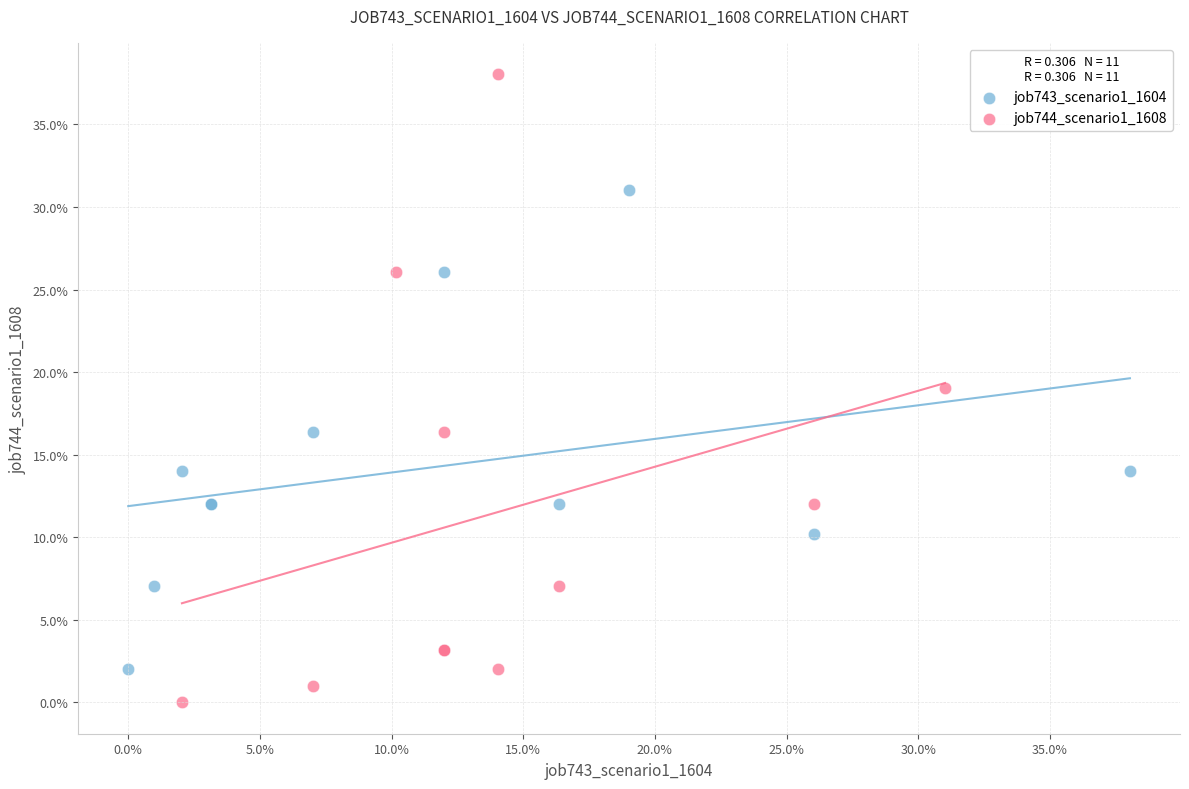

Which series contains the highest Y value?

job744_scenario1_1608